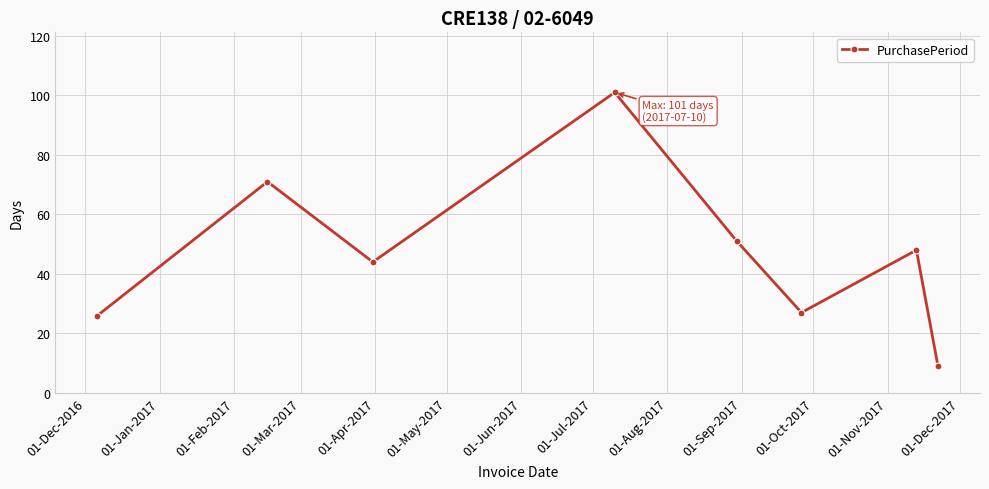

What is the minimum value shown in the chart?

9